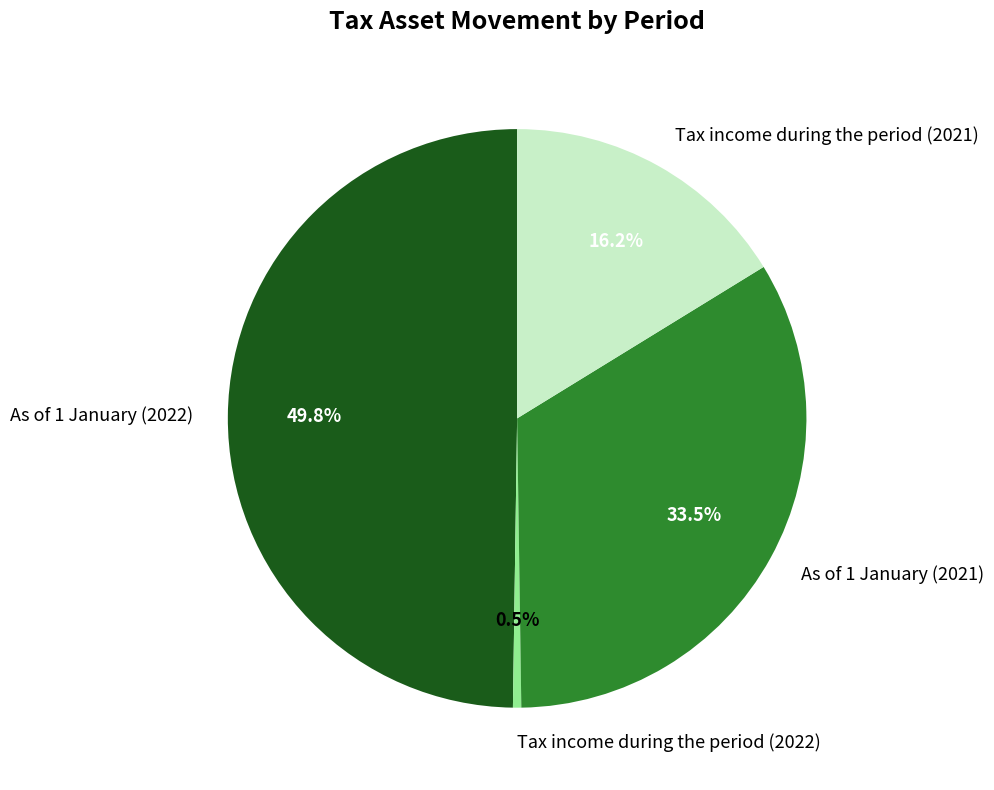

How many segments does this pie chart have?

4